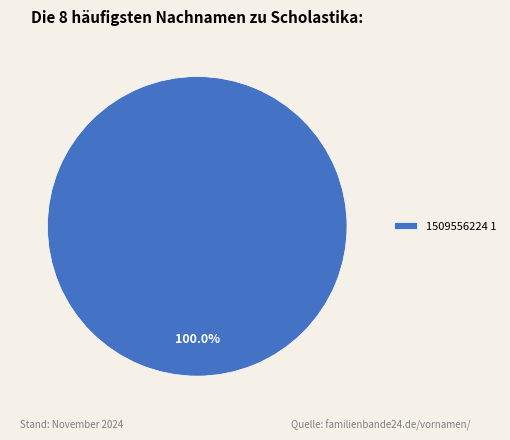

Rank the categories by value from lowest to highest.

1509556224 1